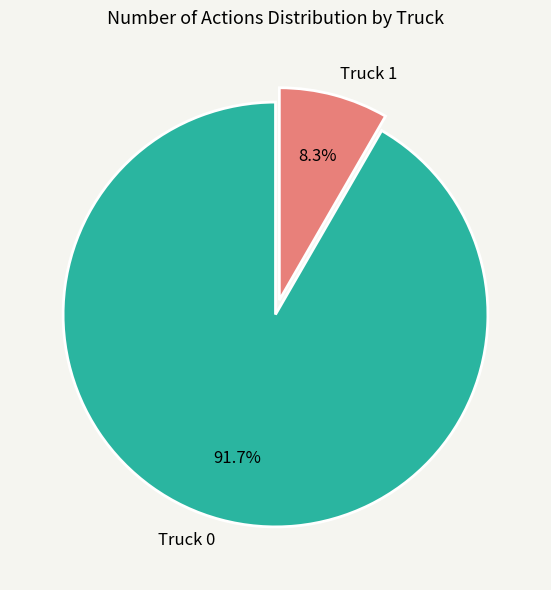

Rank the categories by value from lowest to highest.

Truck 1, Truck 0